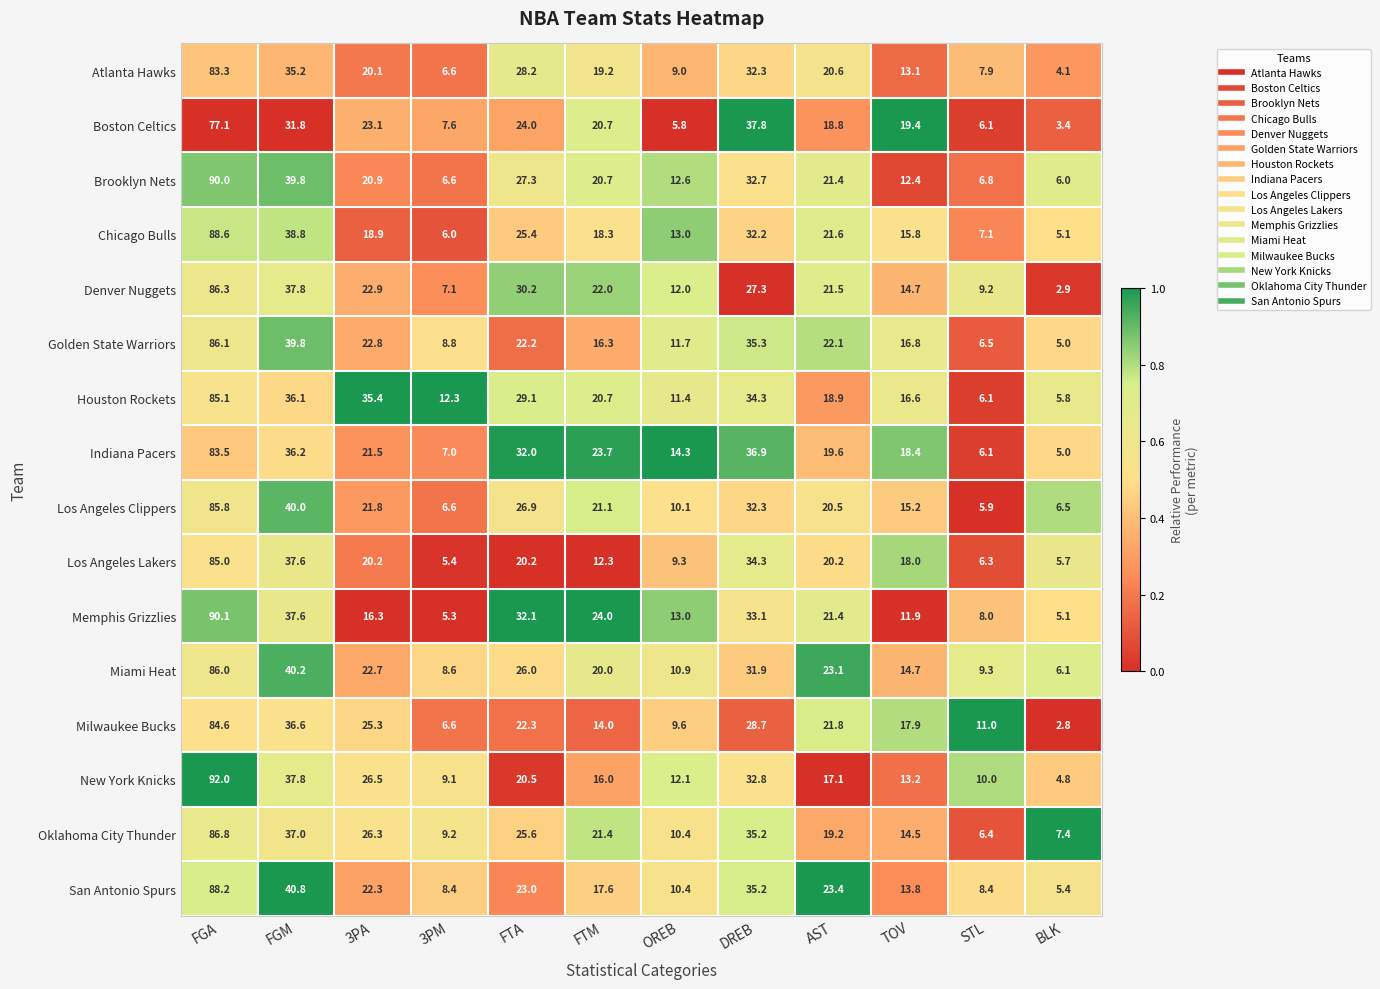

Is it true that San Antonio Spurs equals 24.1 at FTM?

False